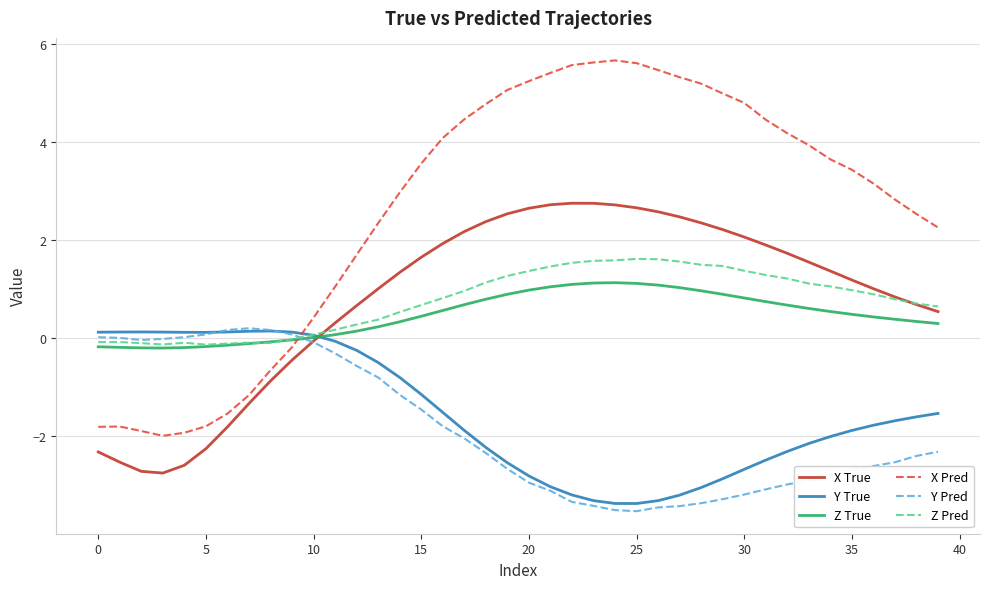

Which series has the largest range (max minus min)?

X Pred